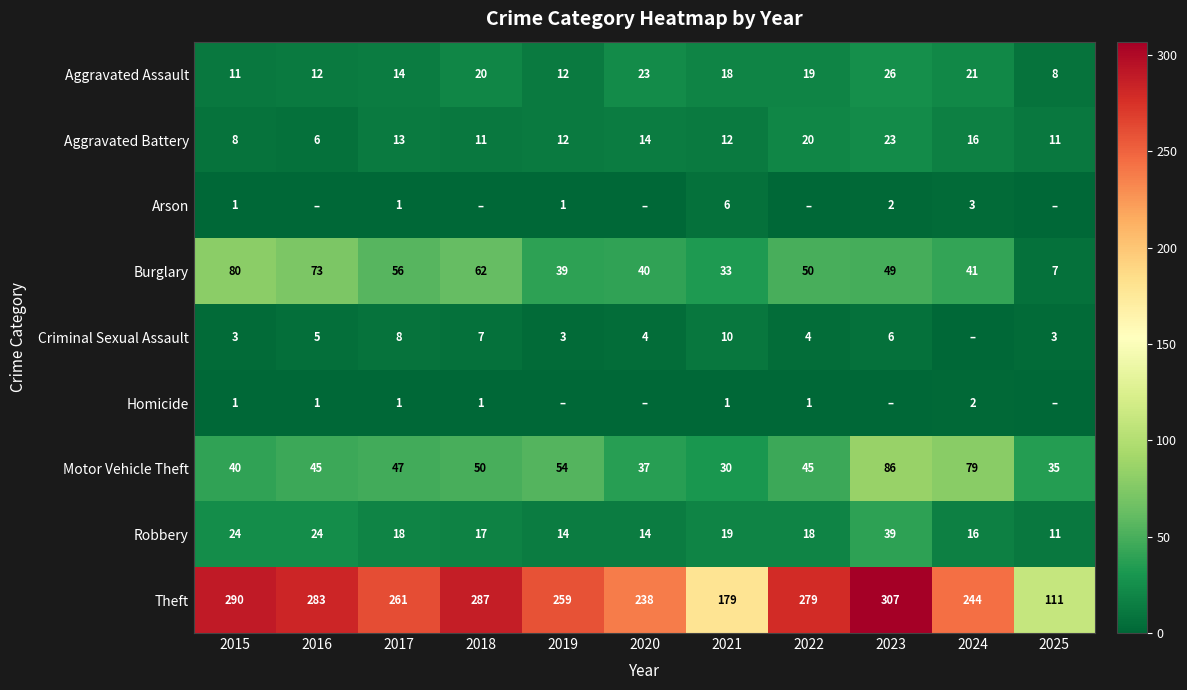

Which category has the highest value in the Aggravated Battery series?

2023